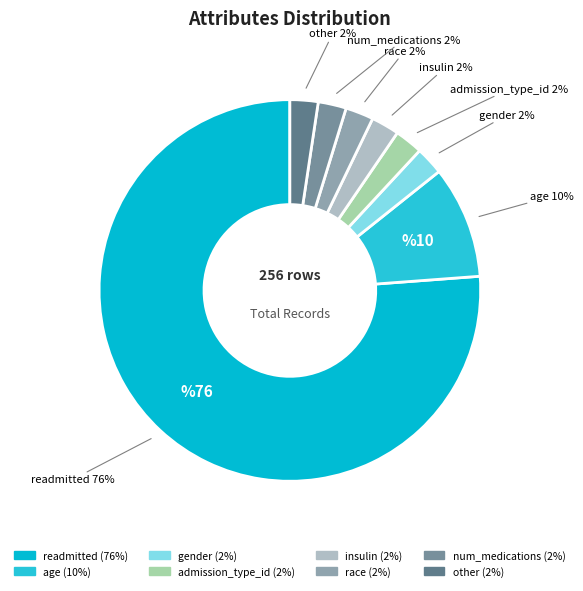

Combined, do insulin and readmitted account for over 50%?

Yes